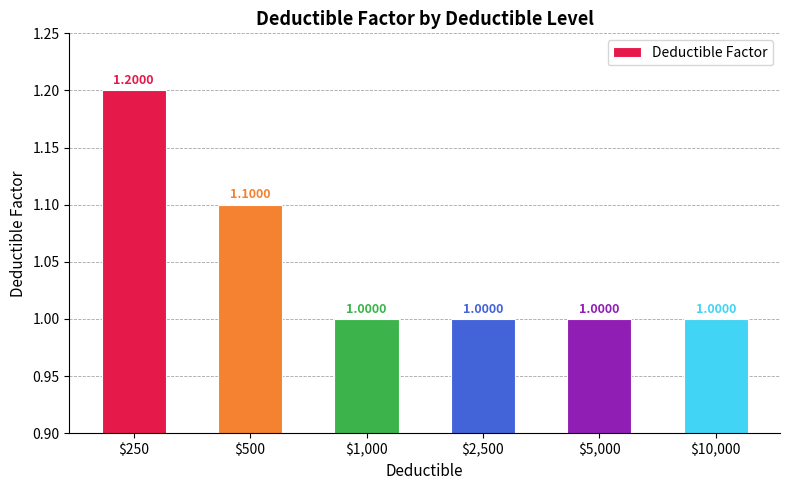

What is the average value?

1.1